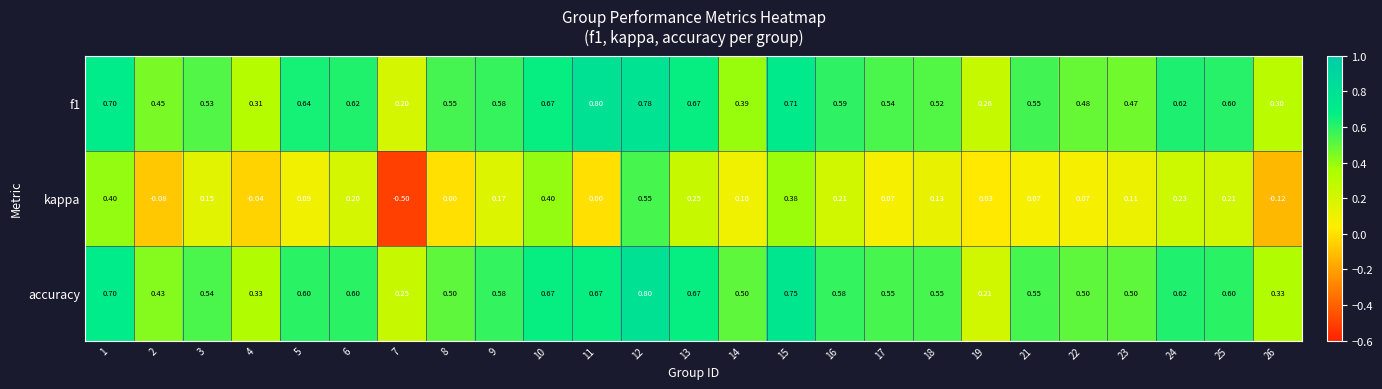

Is the value of f1 at 1 greater than the value of kappa at 26?

Yes